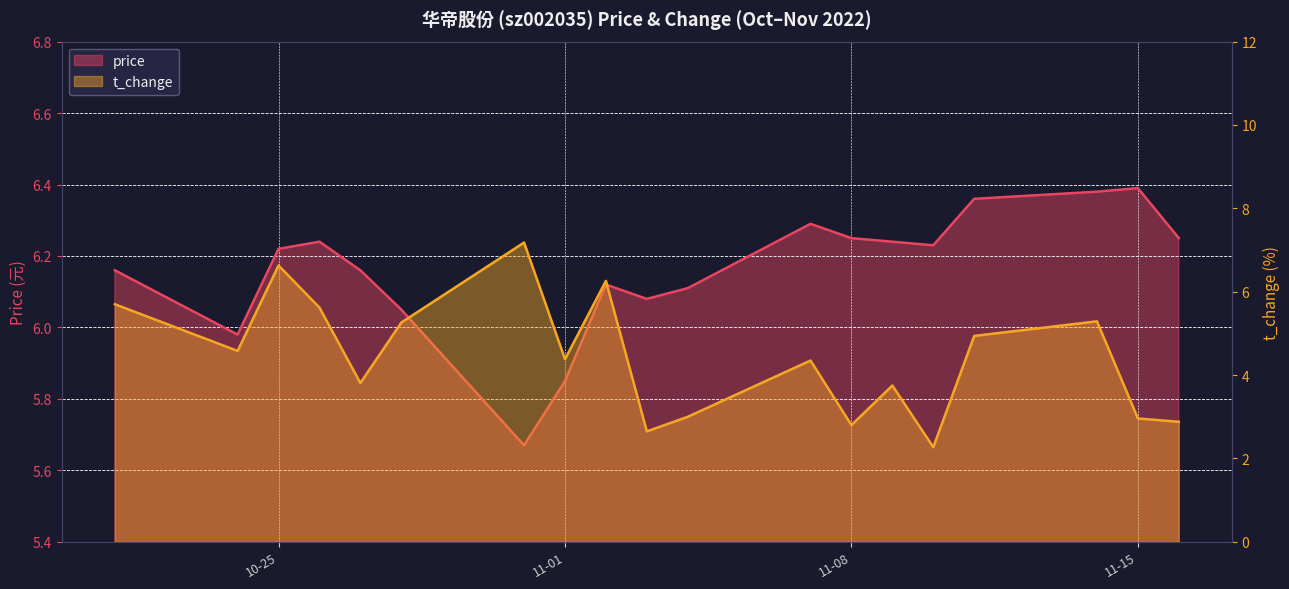

List the series in order of their peak value, highest first.

t_change, price